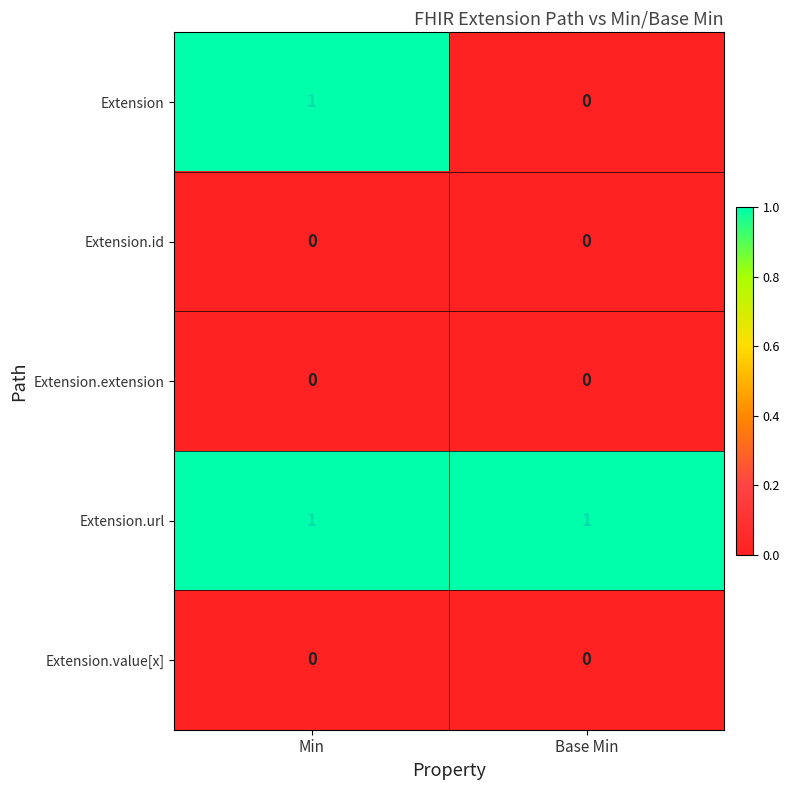

Count the number of data series in this chart.

5